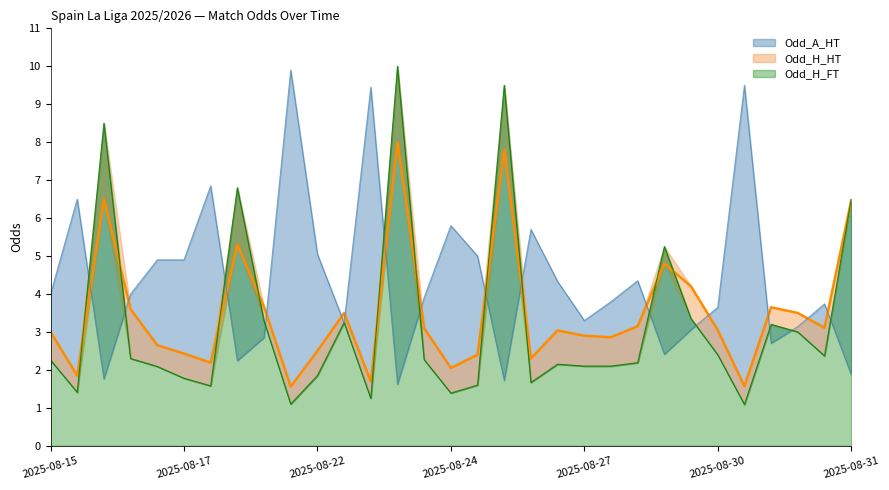

In Odd_A_HT, how many points are higher than both neighbors (excluding endpoints)?

9